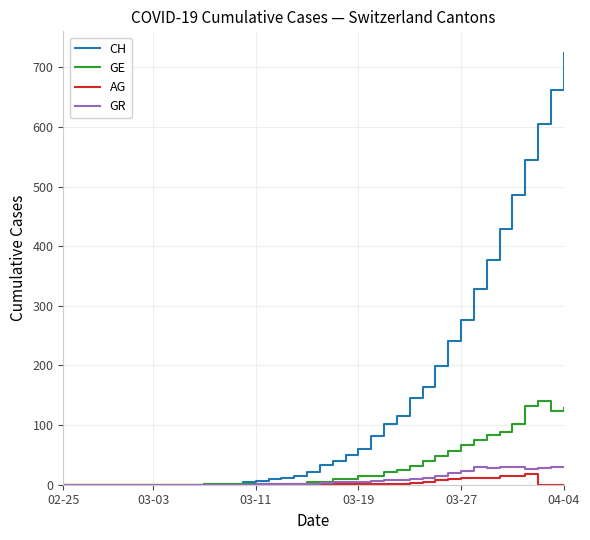

What is the sum of all GR values?

355